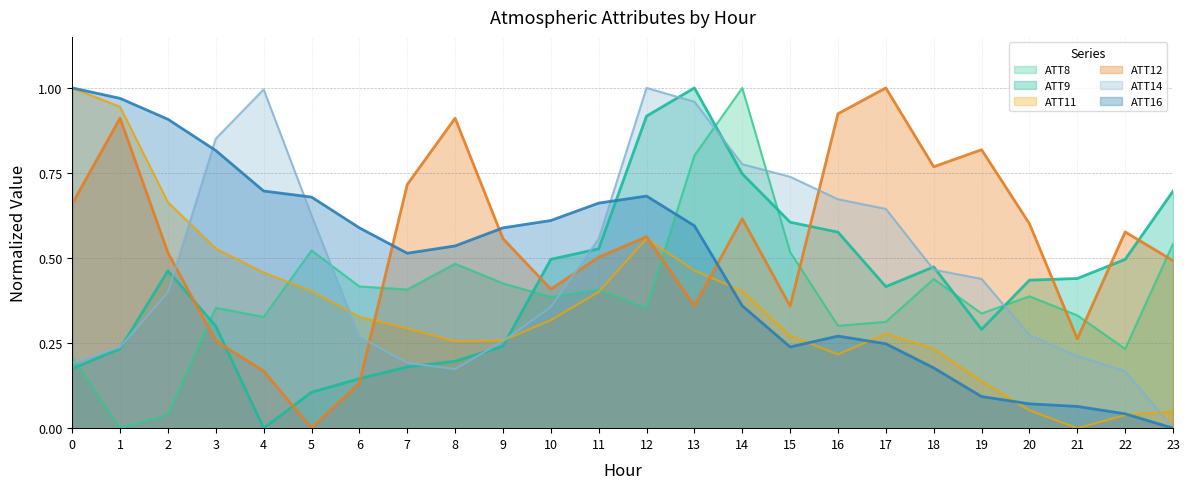

How many distinct data groups are displayed?

6